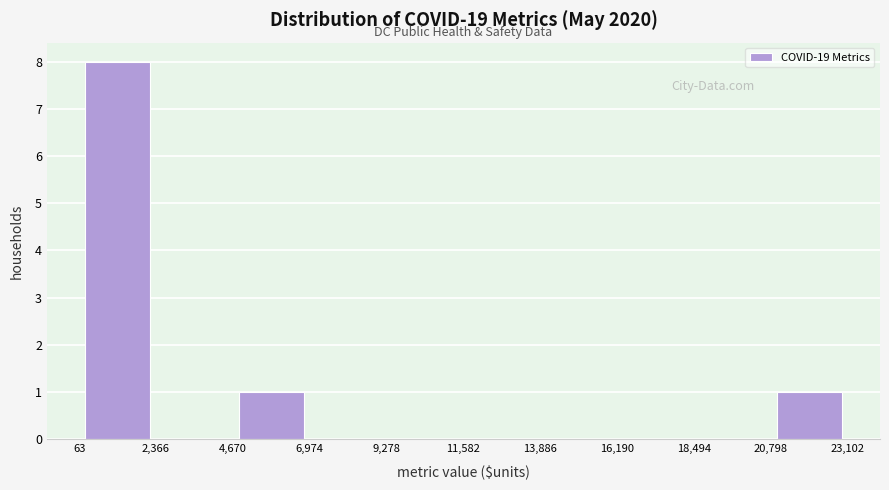

Reading left to right, transcribe this chart: for each bar, give the range it covers on the x-axis and its height. The values are not printed on the chart, so give them approximately, as read against the axis.

63 to 2,366: 8
2,366 to 4,670: 0
4,670 to 6,974: 1
6,974 to 9,278: 0
9,278 to 11,582: 0
11,582 to 13,886: 0
13,886 to 16,190: 0
16,190 to 18,494: 0
18,494 to 20,798: 0
20,798 to 23,102: 1